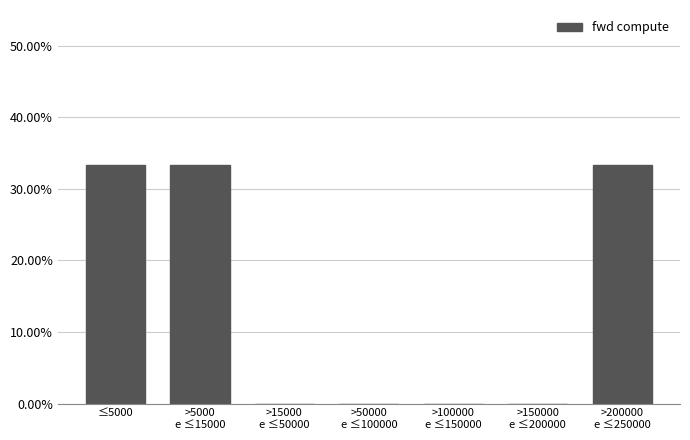

What is the maximum value shown in the chart?

33.3